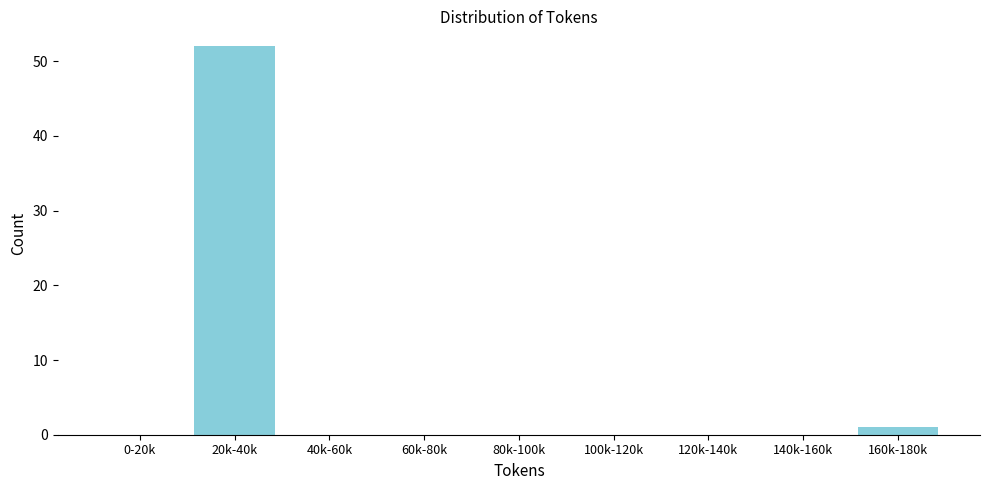

Reading left to right, extract all data points from this chart.

0-20k=0	20k-40k=52	40k-60k=0	60k-80k=0	80k-100k=0	100k-120k=0	120k-140k=0	140k-160k=0	160k-180k=1